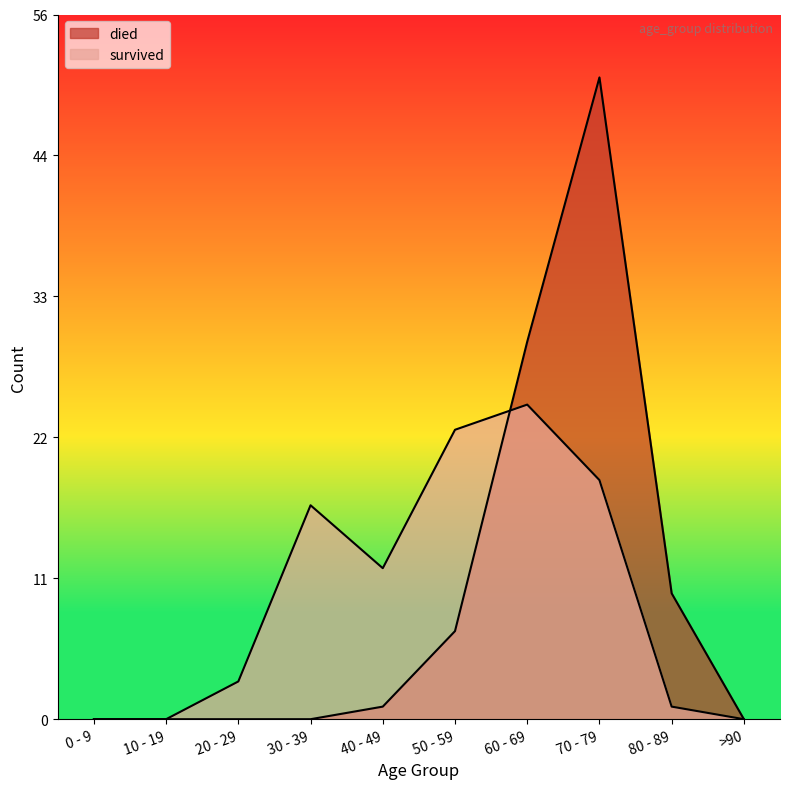

True or false: died has more than 1 points higher than both neighbors.

False